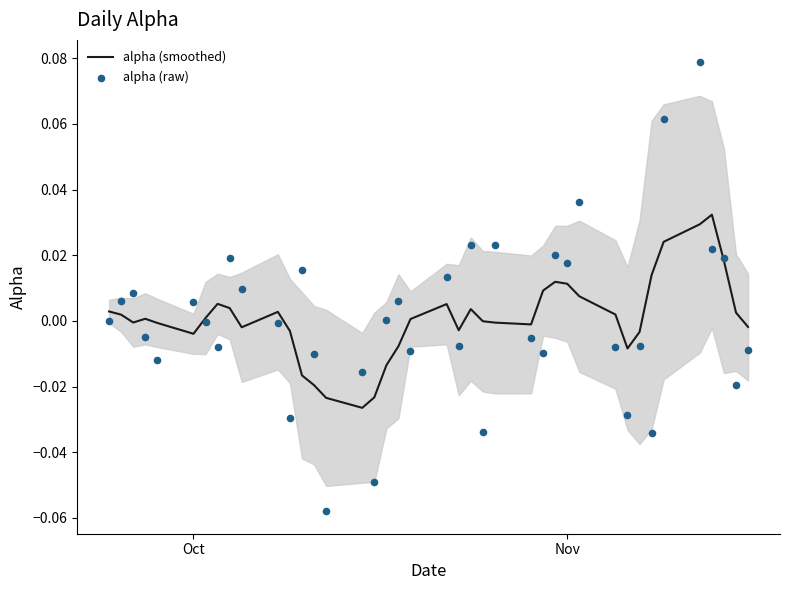

Which series reaches the minimum Y coordinate?

alpha (raw)